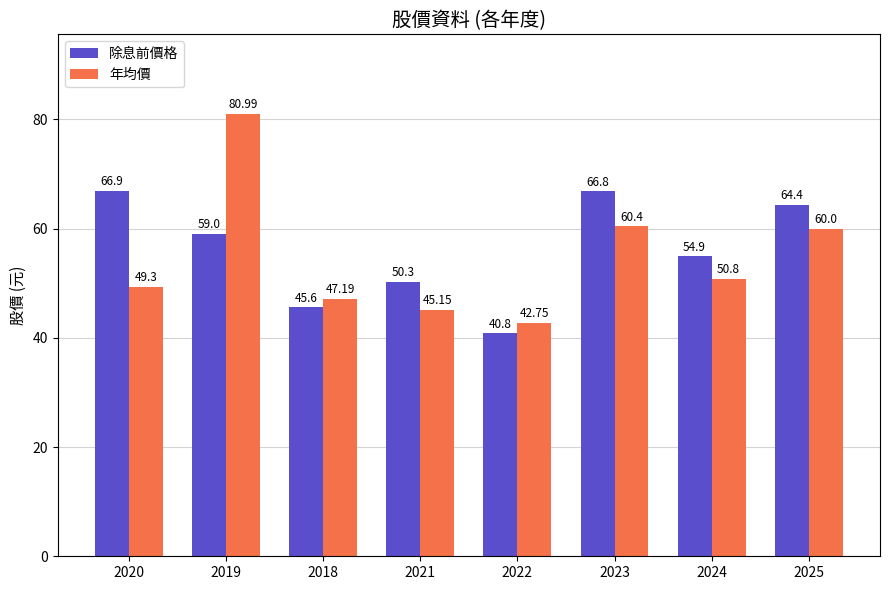

At which label does 年均價 first exceed 50?

2019